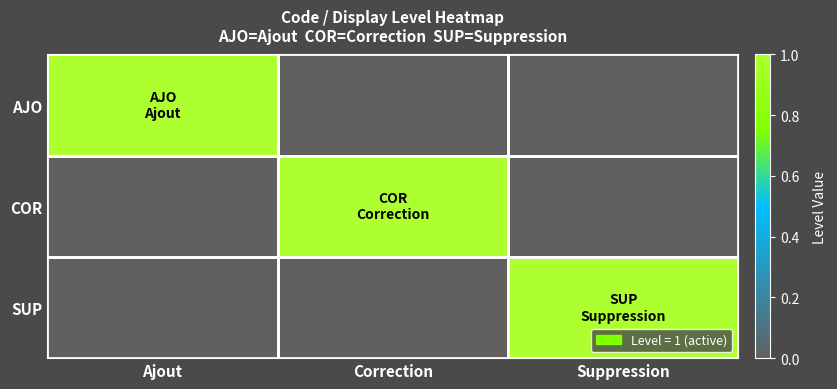

What is the total value across all series at Correction?

1